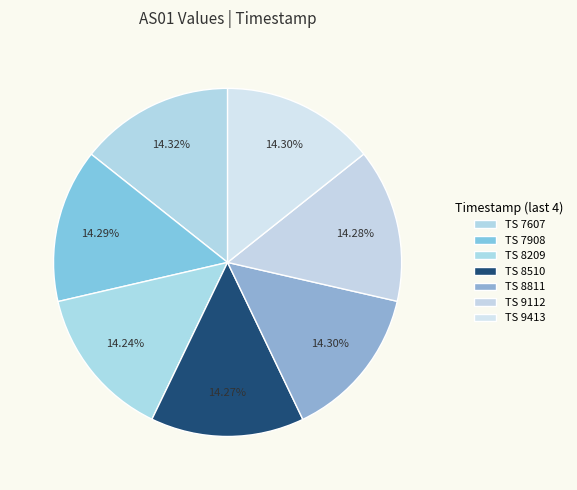

Which slice is the smallest?

1692778209